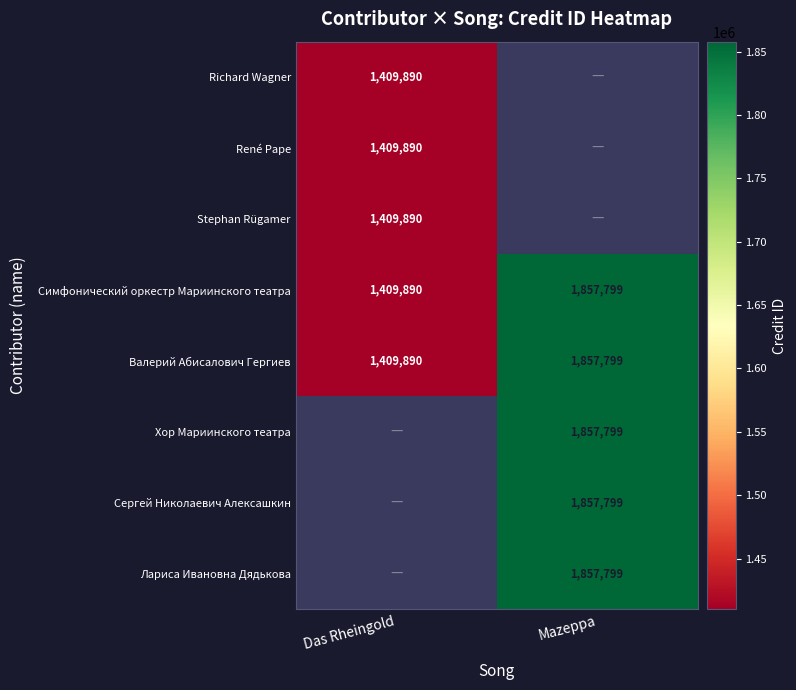

Is it true that Хор Мариинского театра equals 1281833 at Mazeppa?

False